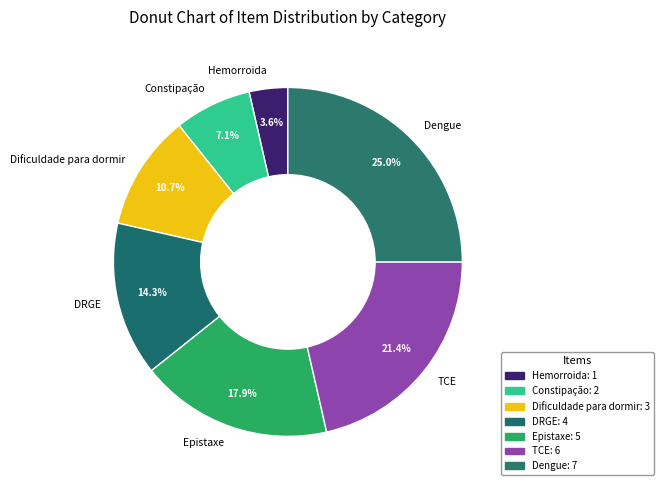

To the nearest percent, what portion does DRGE represent?

14%